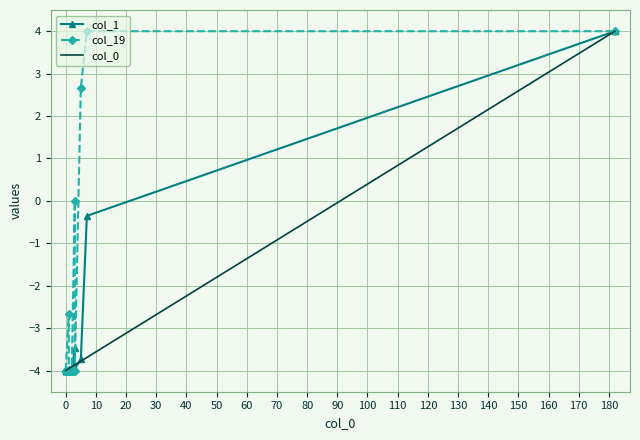

How many interior local peaks does the col_19 series have?

2